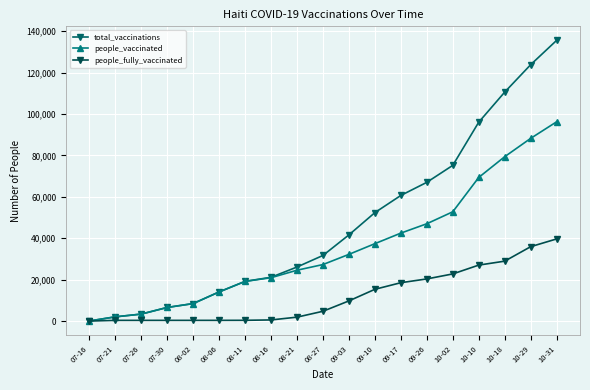

How many lines are shown in the chart?

3